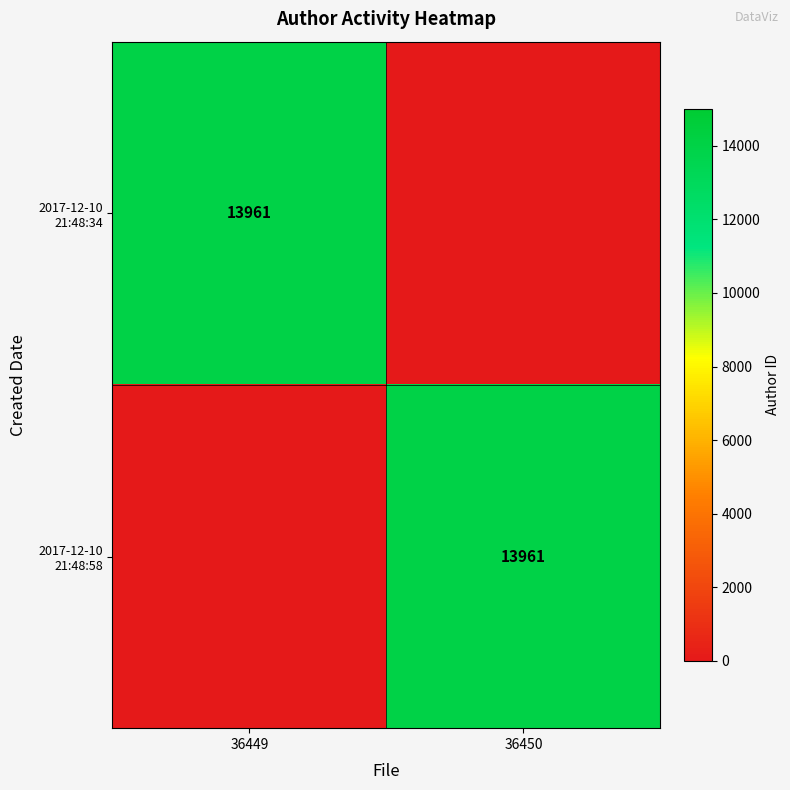

Is it true that 2017-12-10 21:48:58 equals -5169 at 36449?

False